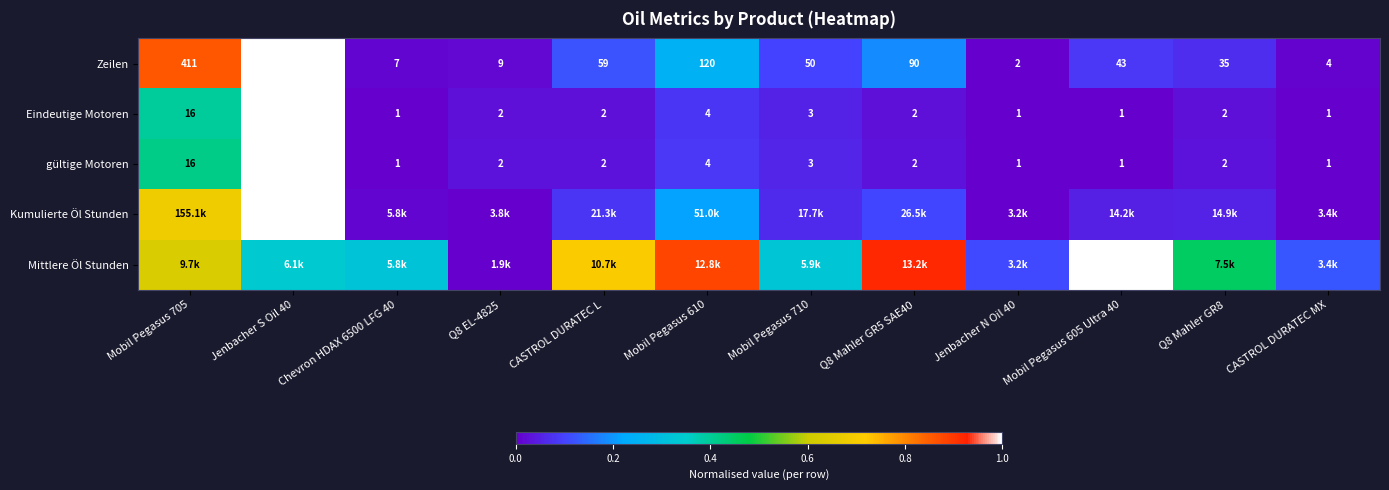

Between CASTROL DURATEC L and Q8 Mahler GR5 SAE40, which series saw the biggest shift?

Mittlere Öl Stunden